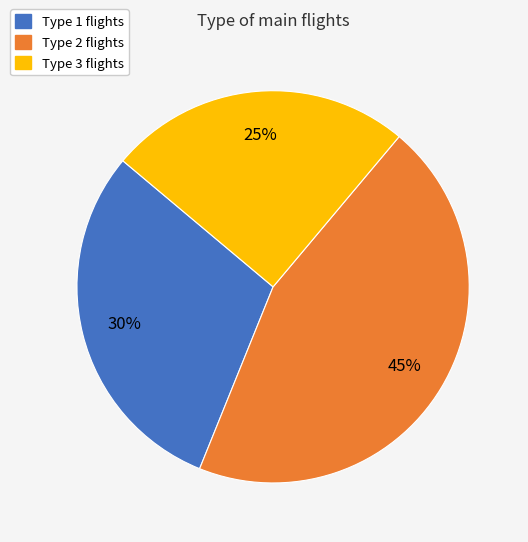

Is there a majority slice in this chart?

No